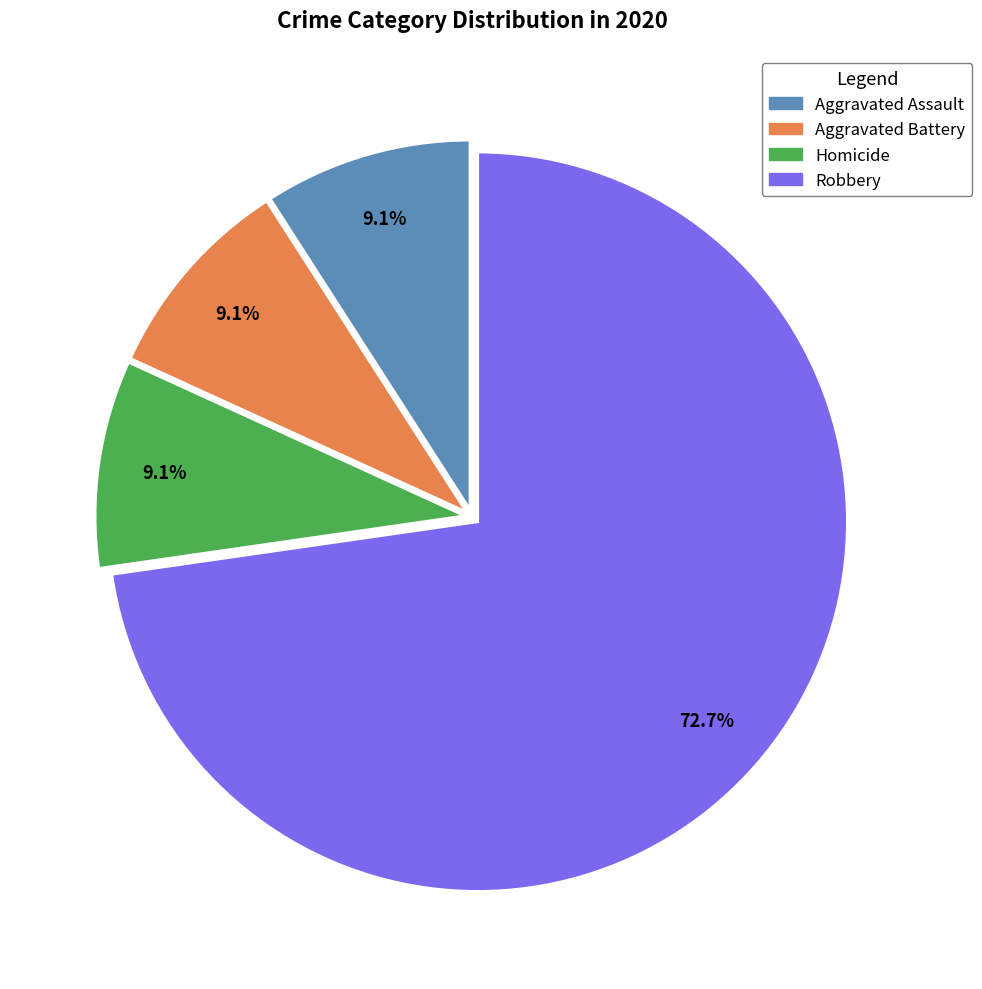

Is it true that Homicide is 9% of the pie?

True